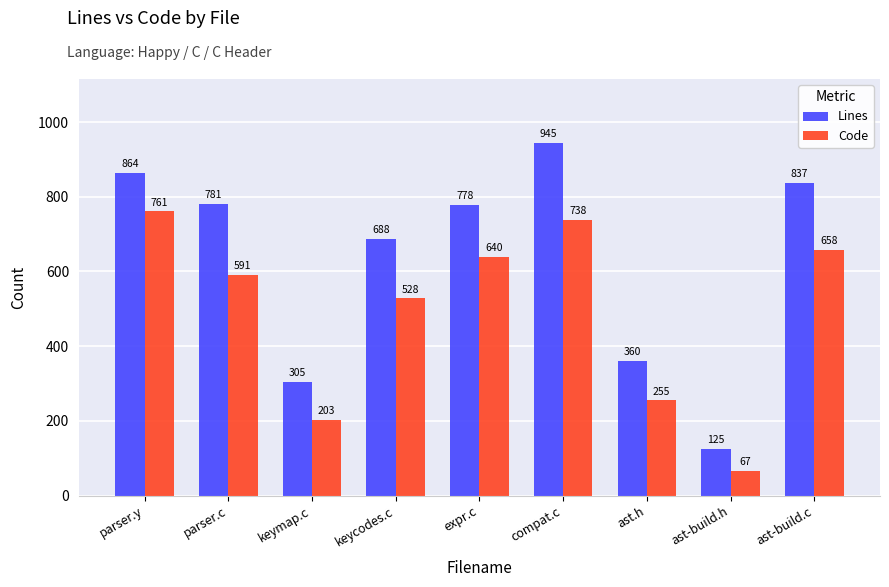

Which series changed the most between parser.y and compat.c?

Lines